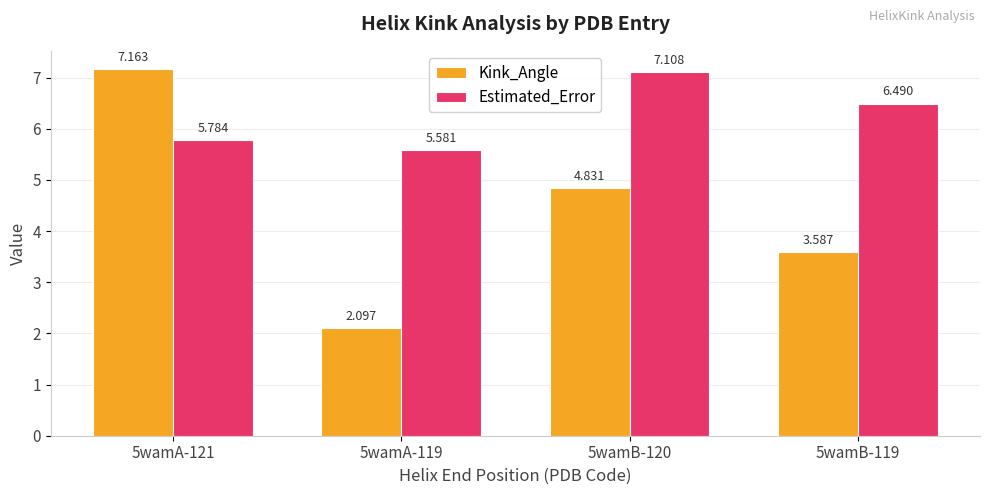

Does the chart contain any negative values?

No